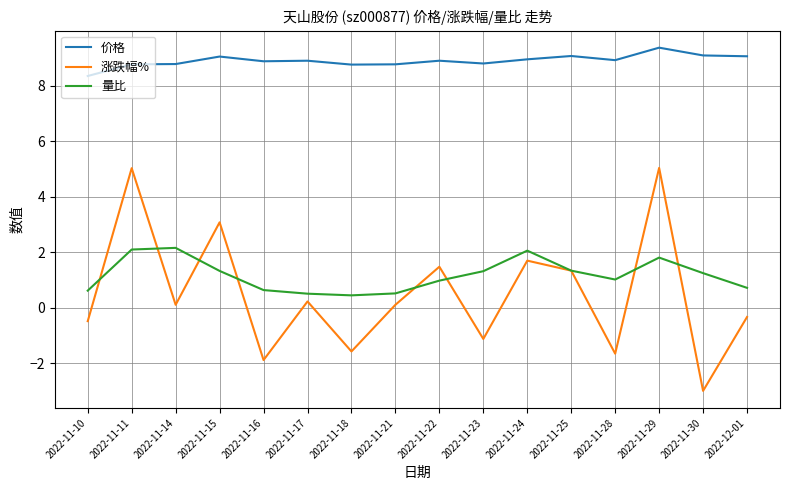

Which category has the lowest value across all series?

2022-11-30